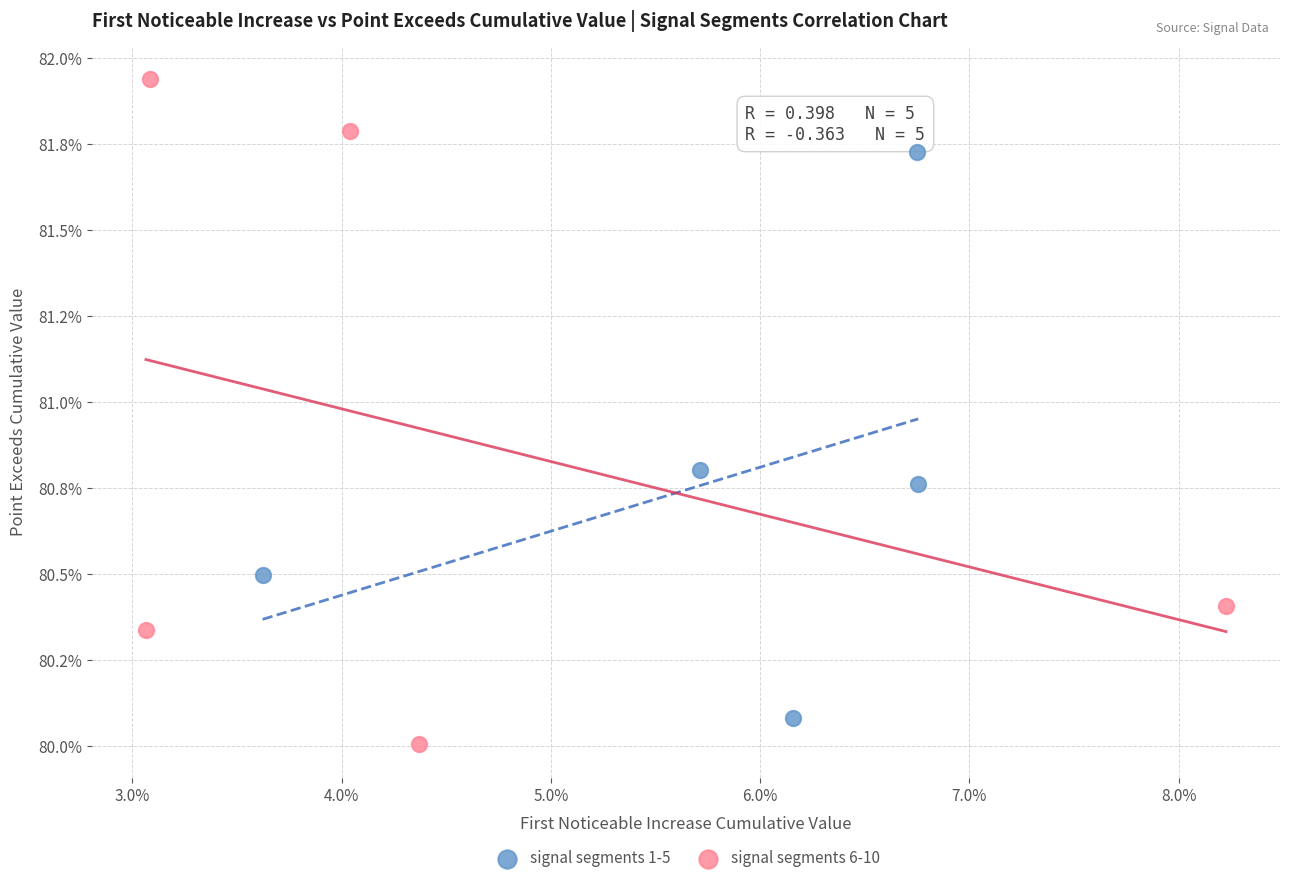

What are all the series names shown in the legend?

signal segments 1-5, signal segments 6-10